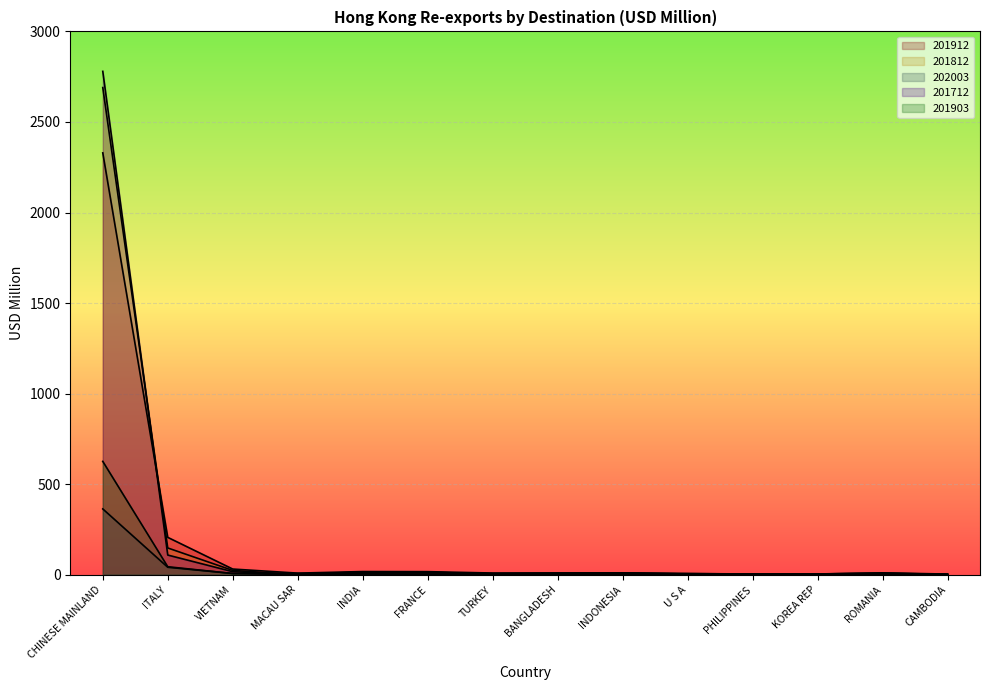

What is the total value across all series at CAMBODIA?

11.7